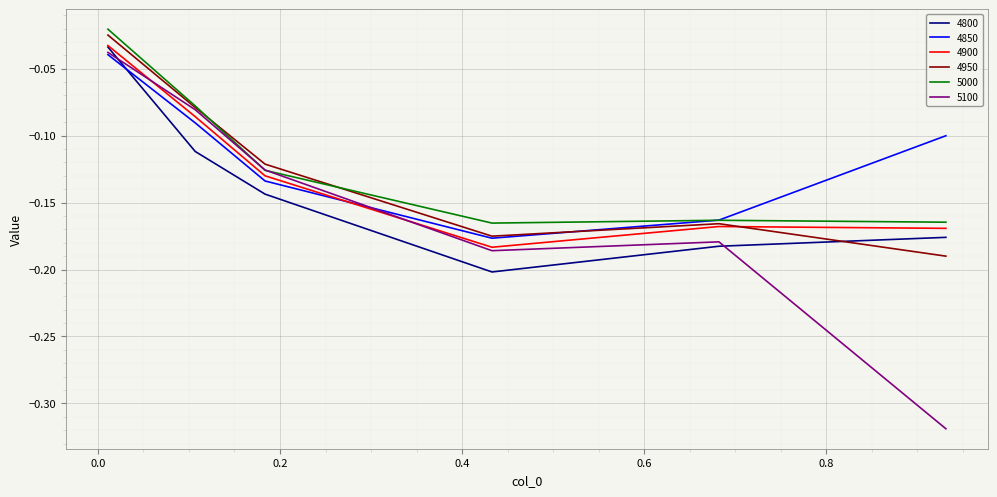

After their last crossing, which series has the higher values: 4850 or 4800?

4850